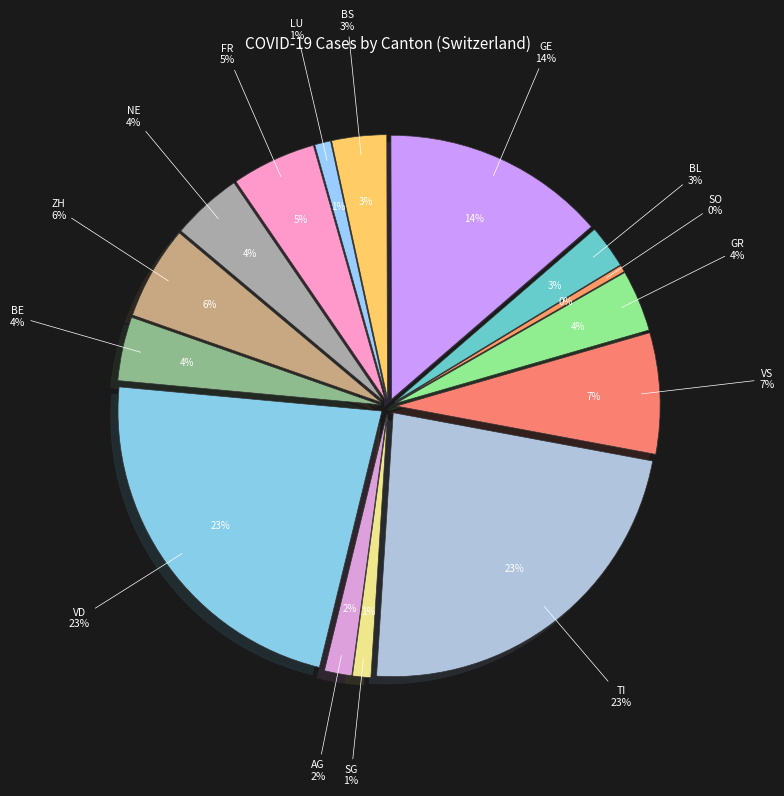

Count the number of slices in the pie.

15